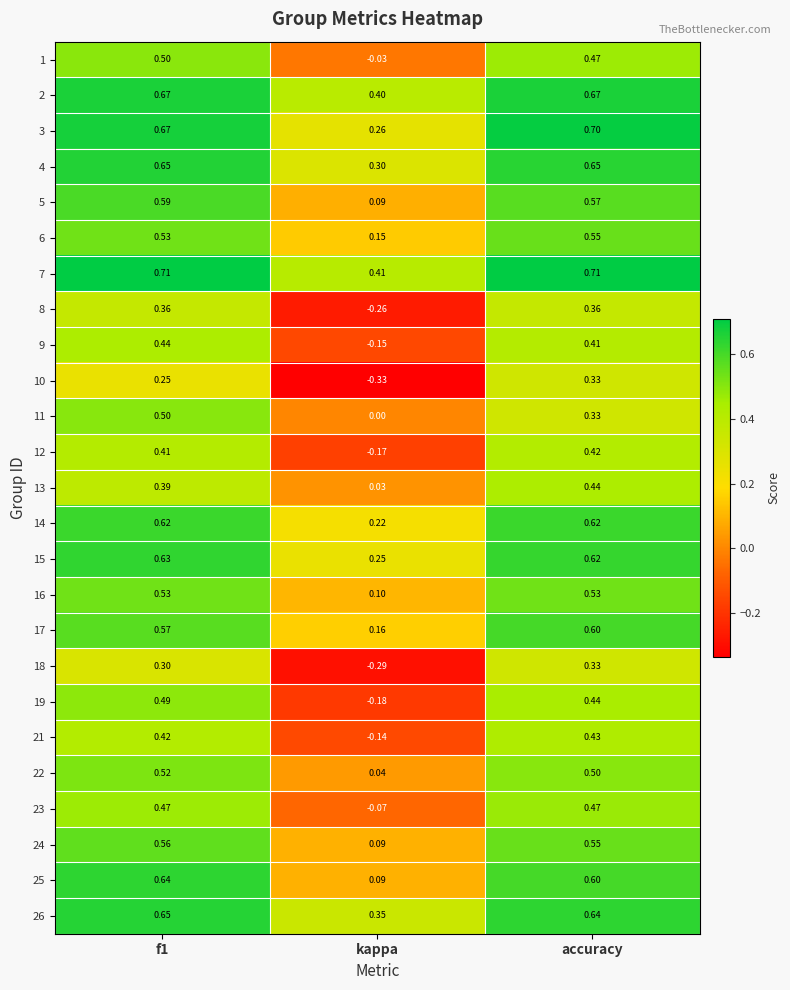

Which label corresponds to the smallest value in the chart?

kappa